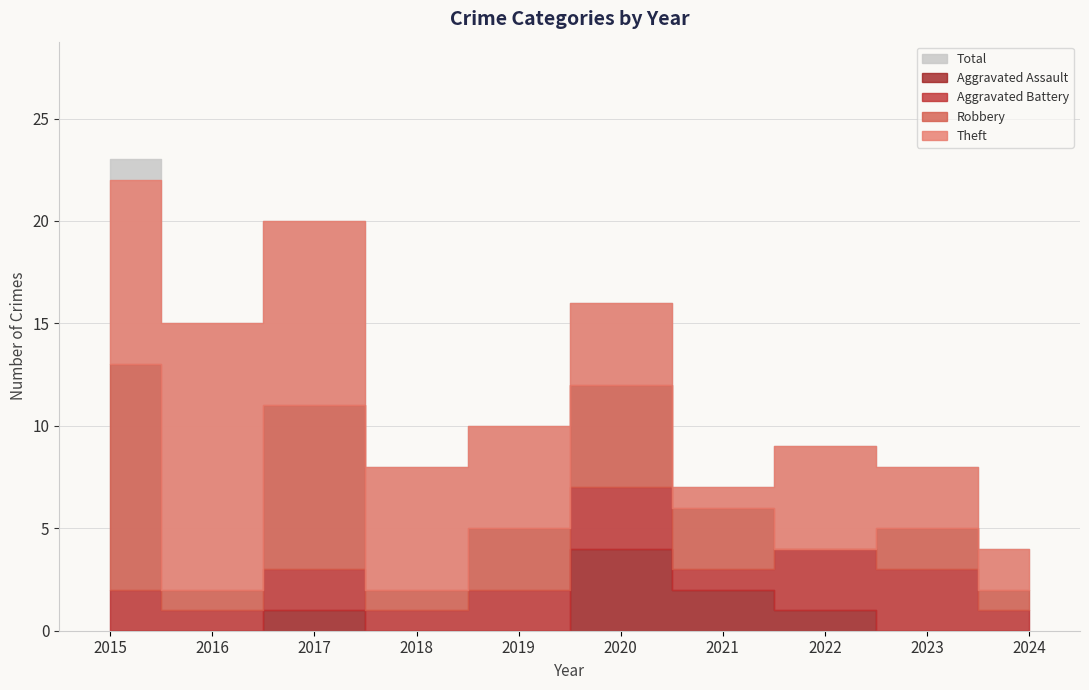

What is the difference between the maximum and minimum values in the Total series?

19